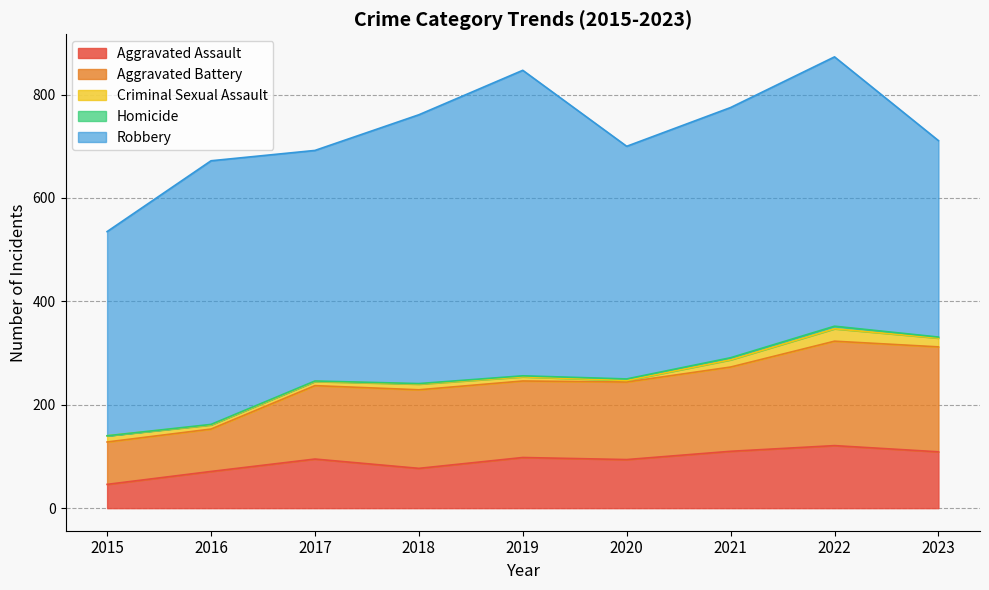

True or false: Criminal Sexual Assault has a value of 17 at 2023.

True